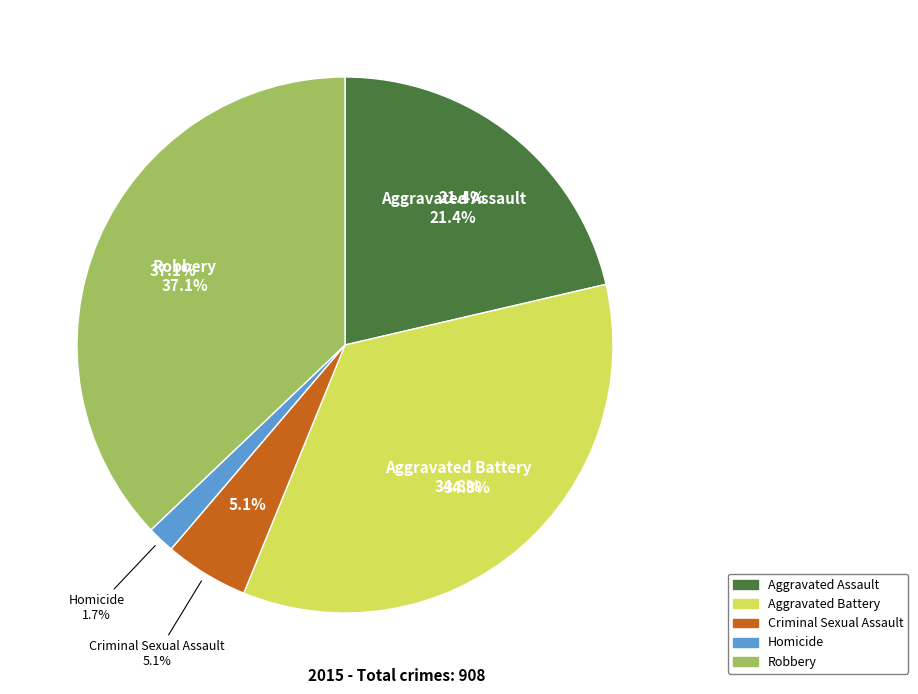

Is the sum of Criminal Sexual Assault and Aggravated Battery greater than half?

No